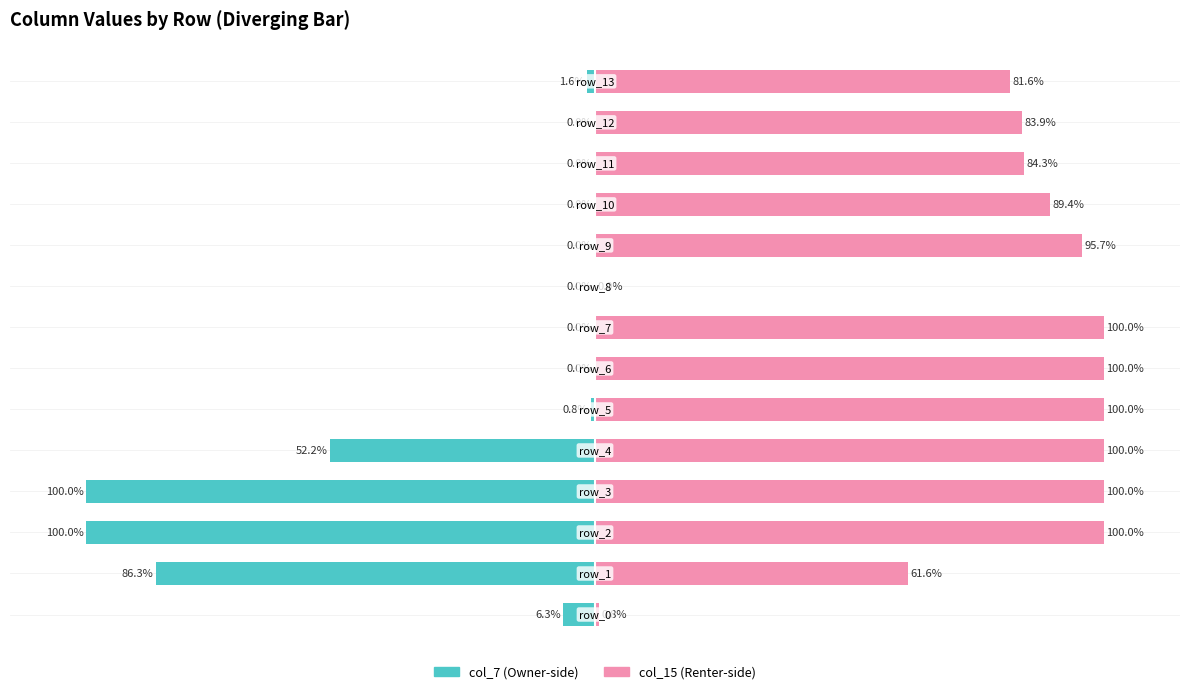

What is the difference between the maximum and second lowest values in the col_7 (left) series?

100.0